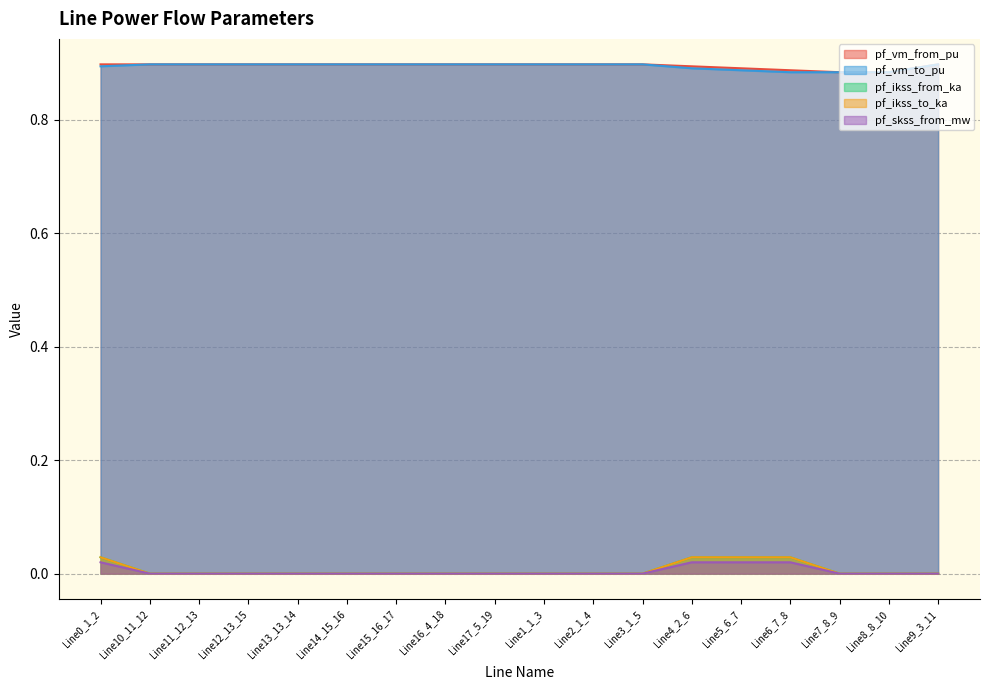

Reading left to right, list all the values displayed in this chart.

pf_vm_from_pu: 0.9	0.9	0.9	0.9	0.9	0.9	0.9	0.9	0.9	0.9	0.9	0.9	0.9	0.9	0.9	0.9	0.9	0.9
pf_vm_to_pu: 0.9	0.9	0.9	0.9	0.9	0.9	0.9	0.9	0.9	0.9	0.9	0.9	0.9	0.9	0.9	0.9	0.9	0.9
pf_ikss_from_ka: 0.0	0.0	0.0	0.0	0.0	0.0	0.0	0.0	0.0	0.0	0.0	0.0	0.0	0.0	0.0	0.0	0.0	0.0
pf_ikss_to_ka: 0.0	0.0	0.0	0.0	0.0	0.0	0.0	0.0	0.0	0.0	0.0	0.0	0.0	0.0	0.0	0.0	0.0	0.0
pf_skss_from_mw: 0.0	0.0	0.0	0.0	0.0	0.0	0.0	0.0	0.0	0.0	0.0	0.0	0.0	0.0	0.0	0.0	0.0	0.0